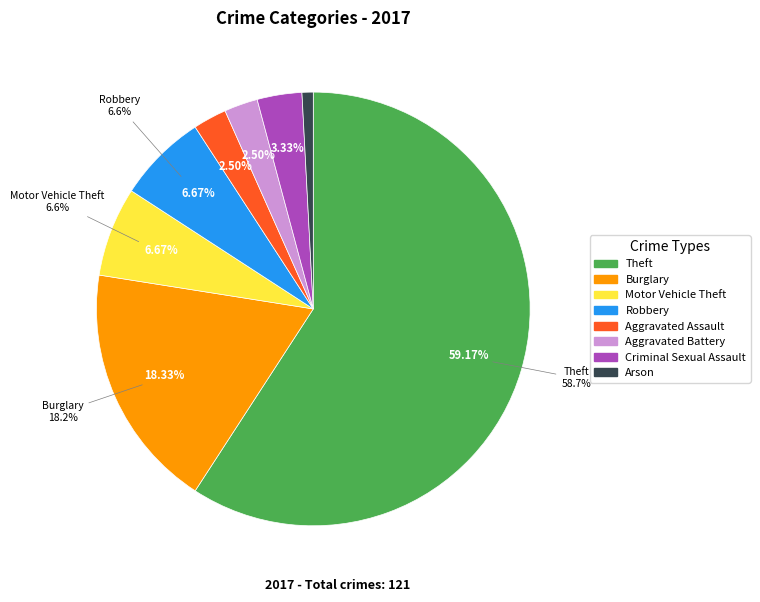

Is Aggravated Battery the majority of the pie?

No